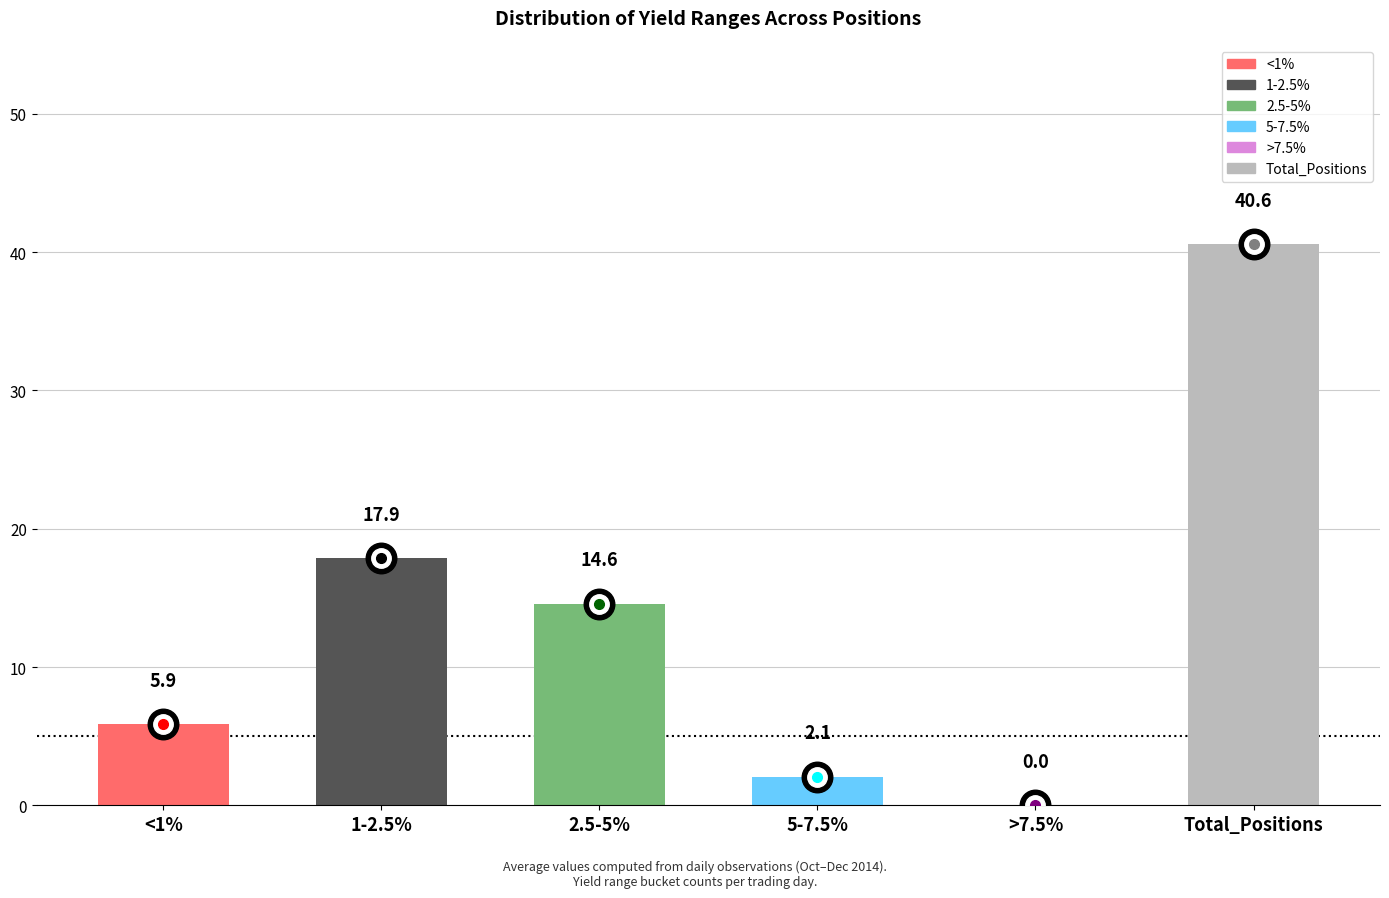

What is the average value of the 5-7.5% series?

2